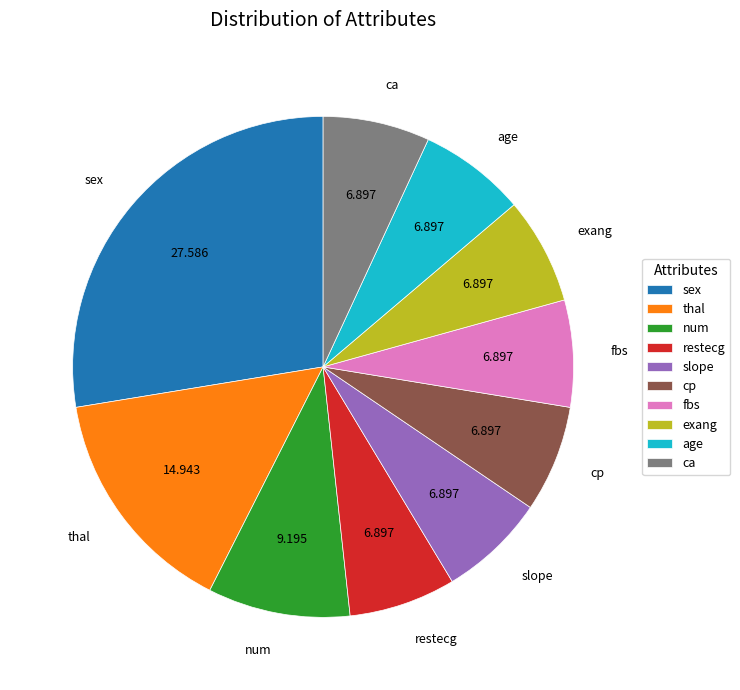

Which slice is the largest?

sex